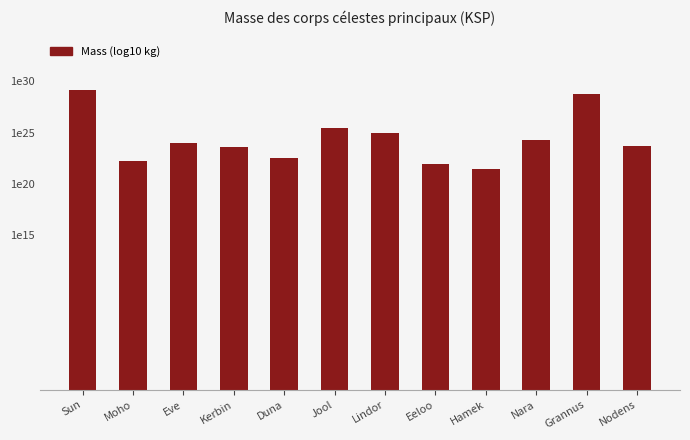

What is the value of the 11th bar from the left?

28.8